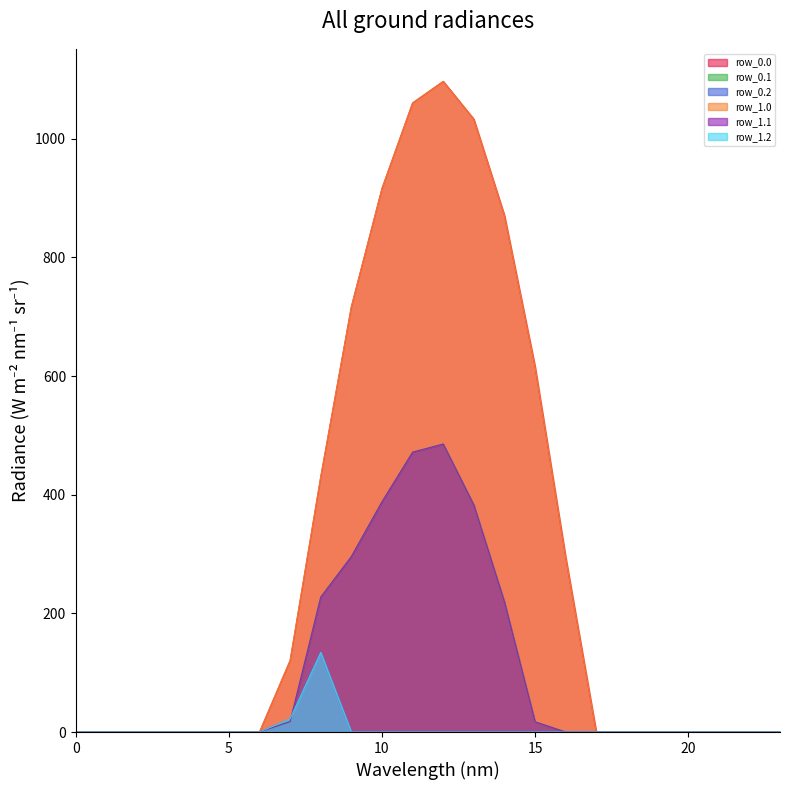

What is the average value of the row_0.1 series?

104.4